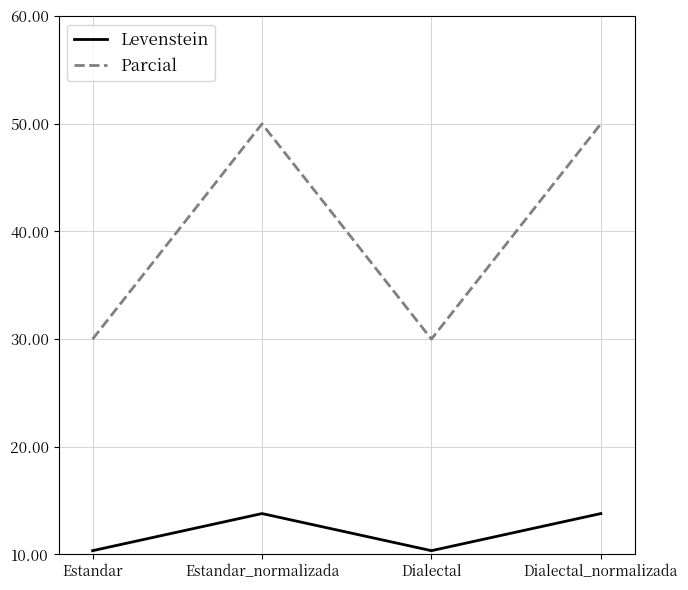

In Parcial, how many points are higher than both neighbors (excluding endpoints)?

1